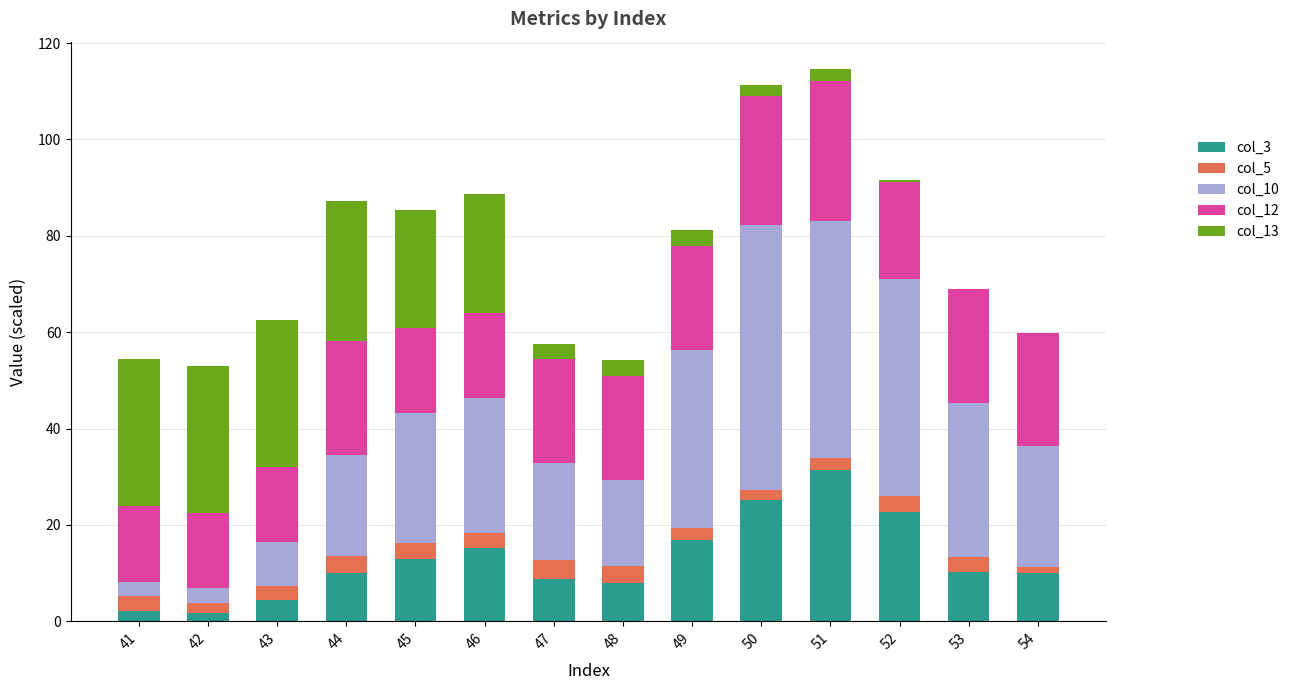

What are all the series names shown in the legend?

col_3, col_5, col_10, col_12, col_13